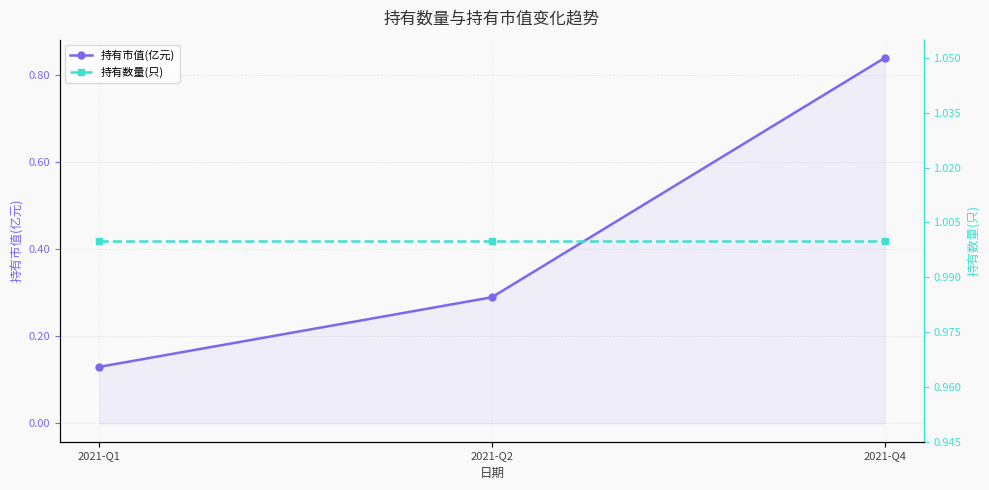

Which series has the widest spread of values?

持有市值(亿元)